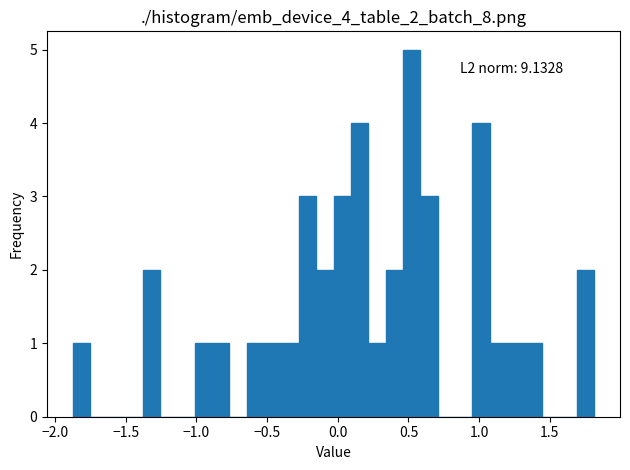

Read against the x-axis, roughly where is the centre of the tallest bar?

0.50